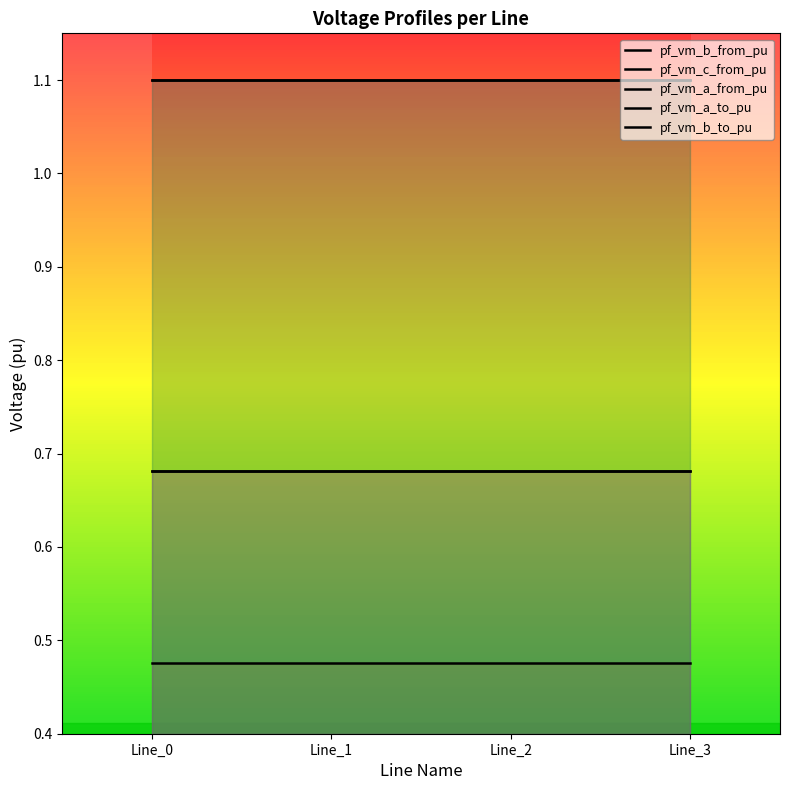

Does the chart display data point markers on the line(s)?

No